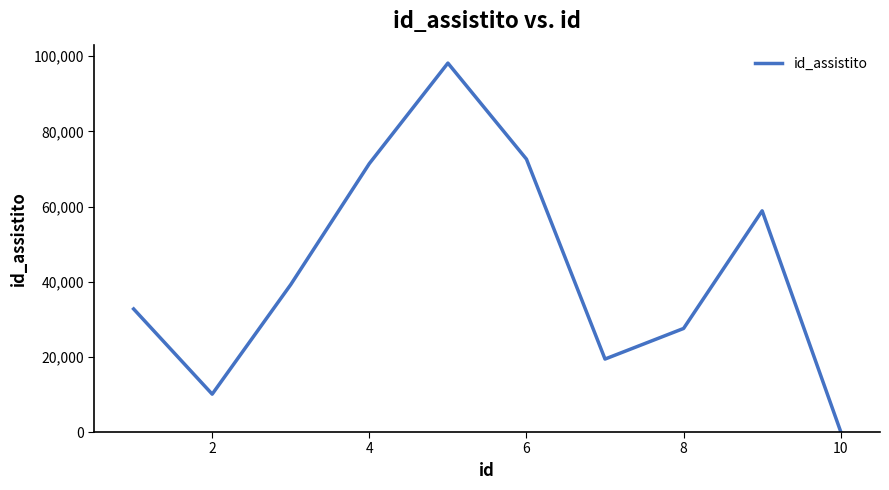

Does the chart have visible grid lines?

No